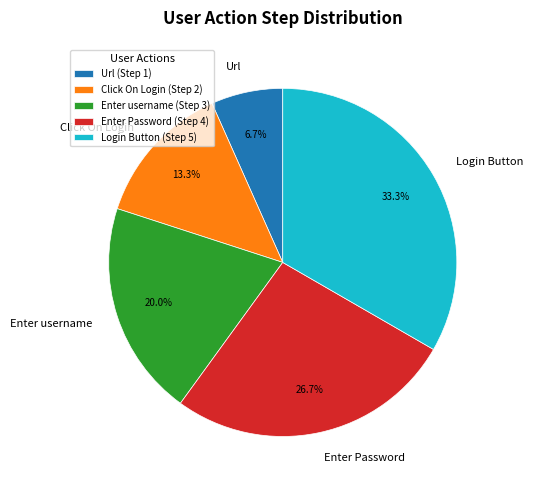

How much of the chart is everything except Enter username?

80.0%